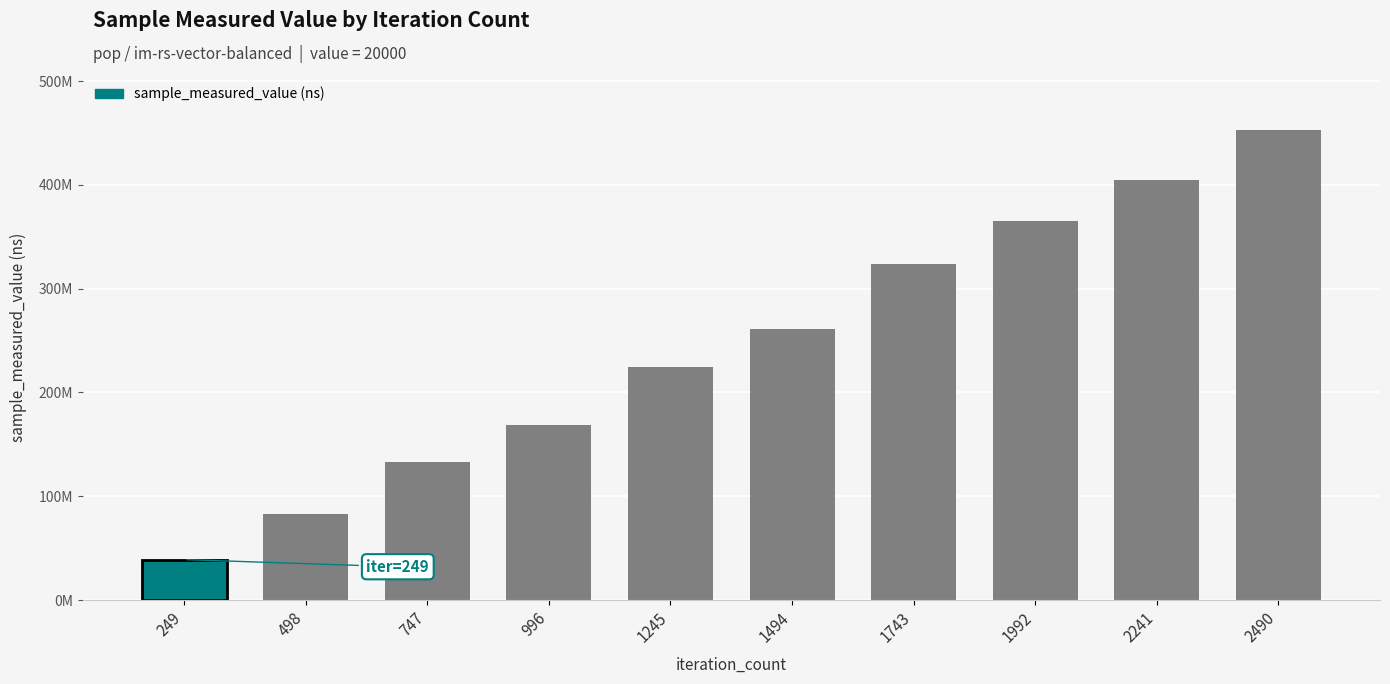

True or false: the data shows 224634005 at 1245.

True